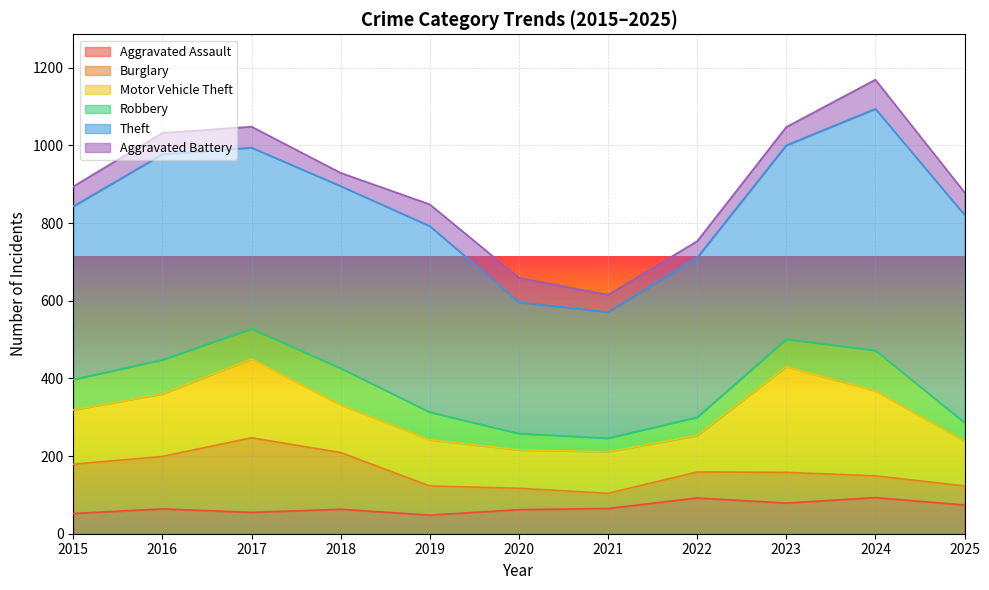

Where is the first local maximum for Aggravated Battery?

2016